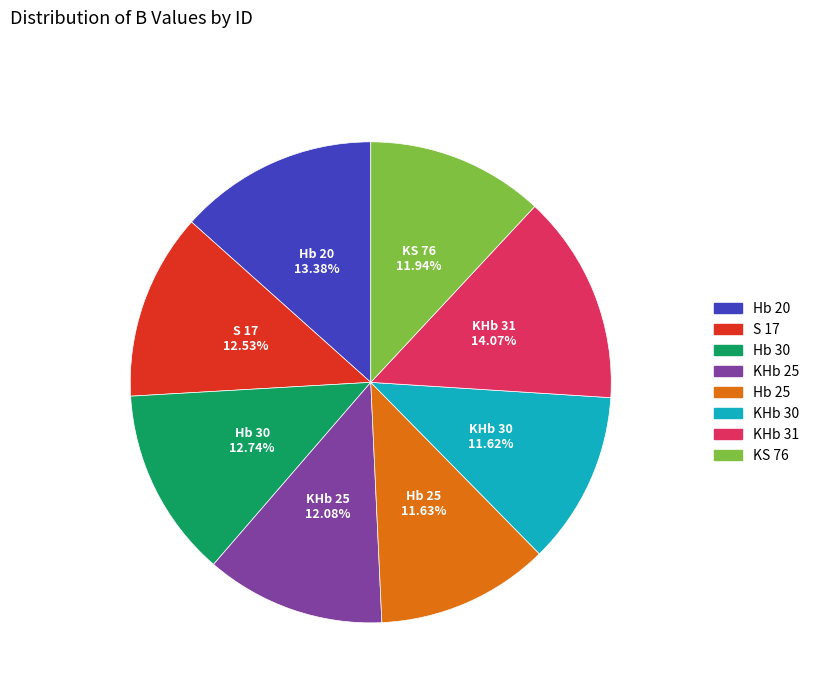

To the nearest percent, what percentage of the pie is KHb 30?

12%